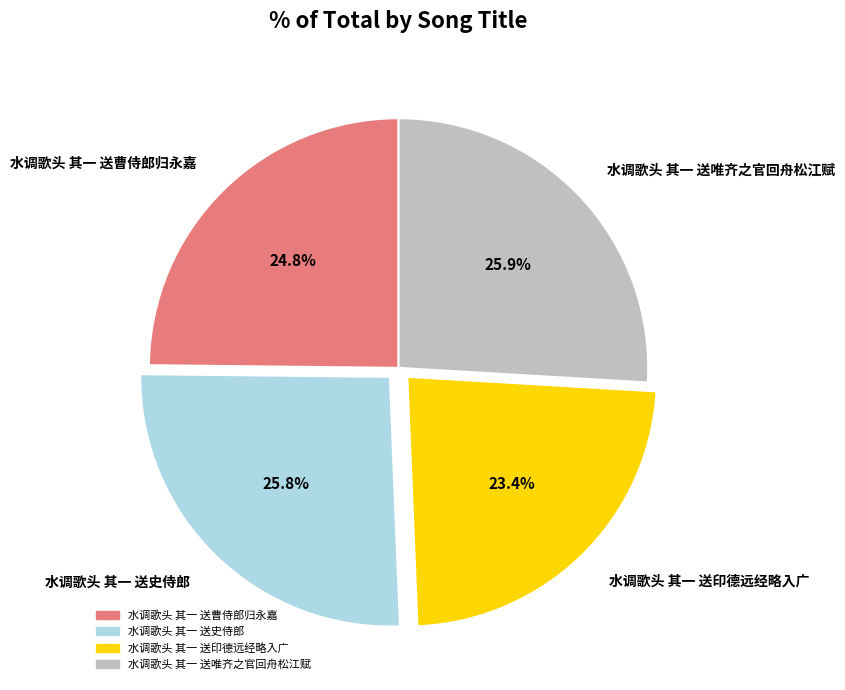

Combined, what portion of the pie is 水调歌头 其一 送曹侍郎归永嘉 and 水调歌头 其一 送唯齐之官回舟松江赋?

50.8%